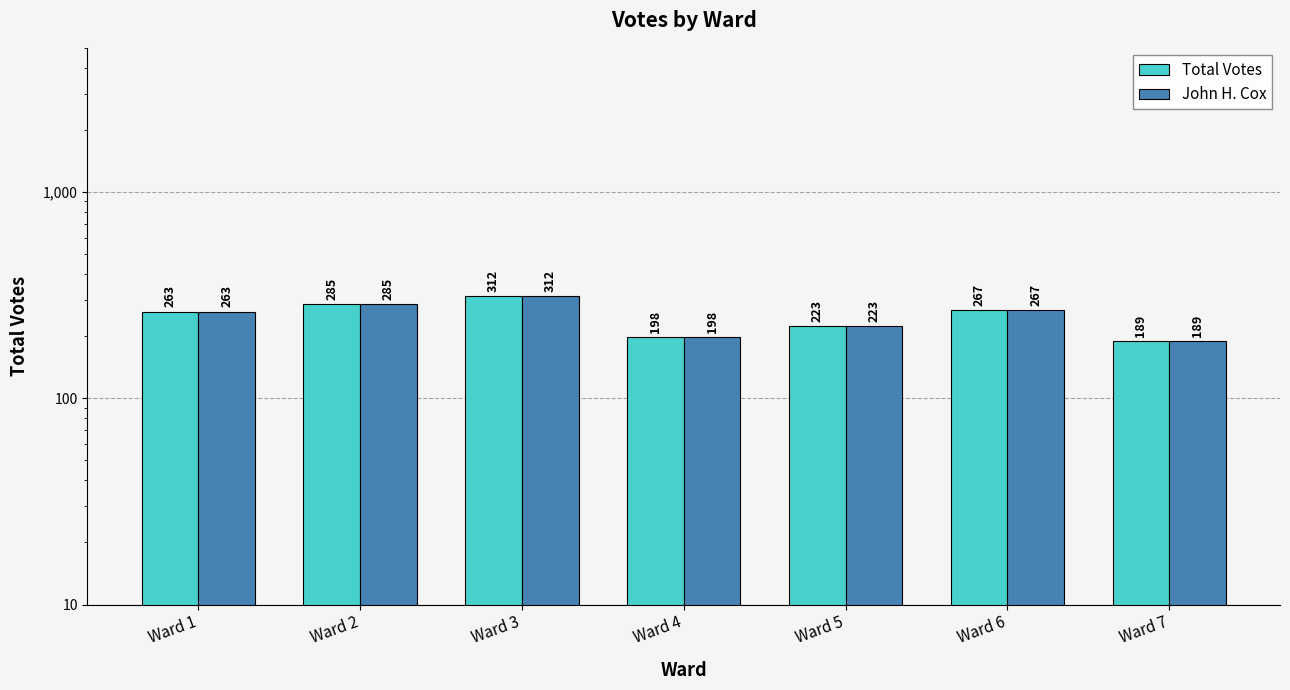

What is the difference between the Total Votes values at Ward 2 and Ward 3?

27